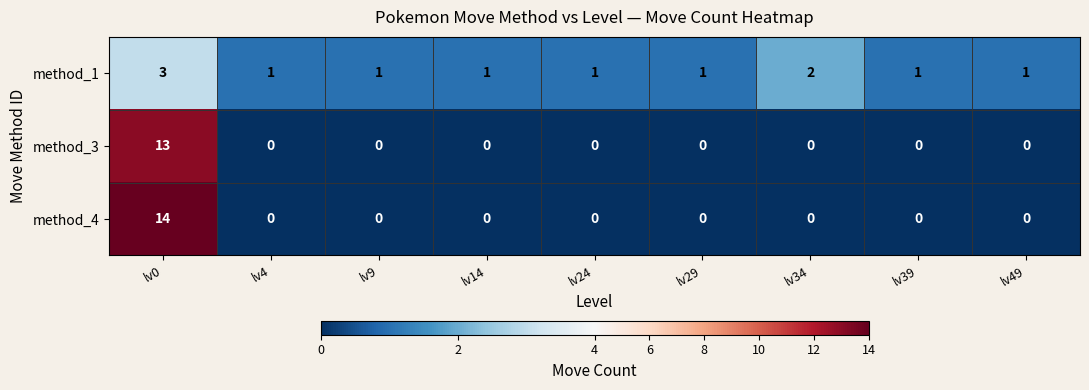

How many categories are shown in the chart?

9